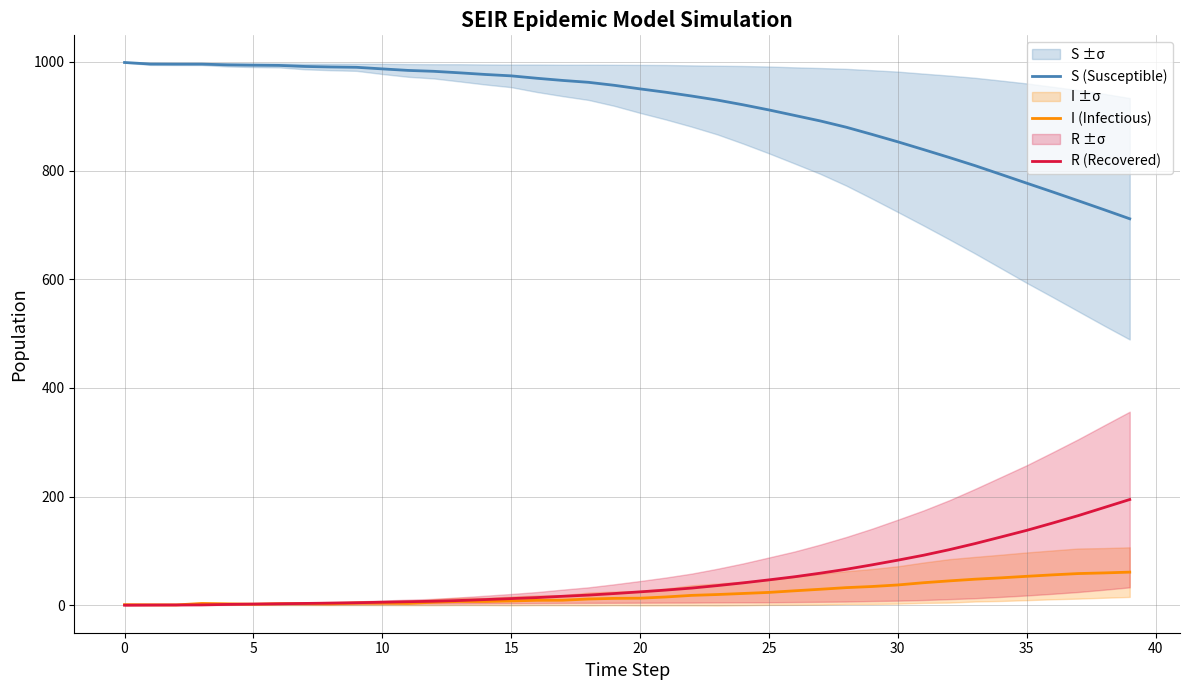

What are all the series names shown in the legend?

S (Susceptible), I (Infectious), R (Recovered)